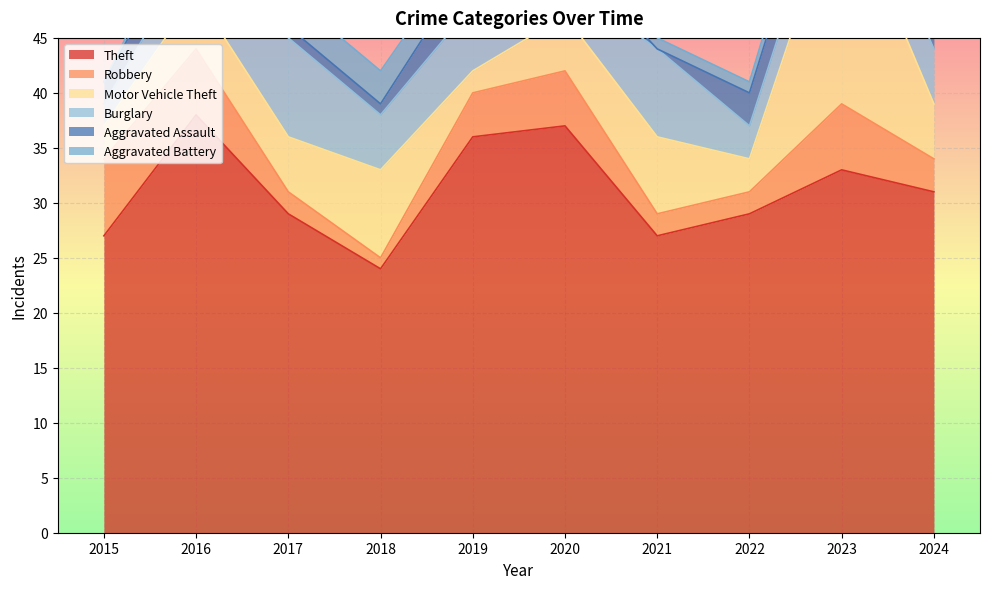

What is the average value of the Aggravated Battery series?

2